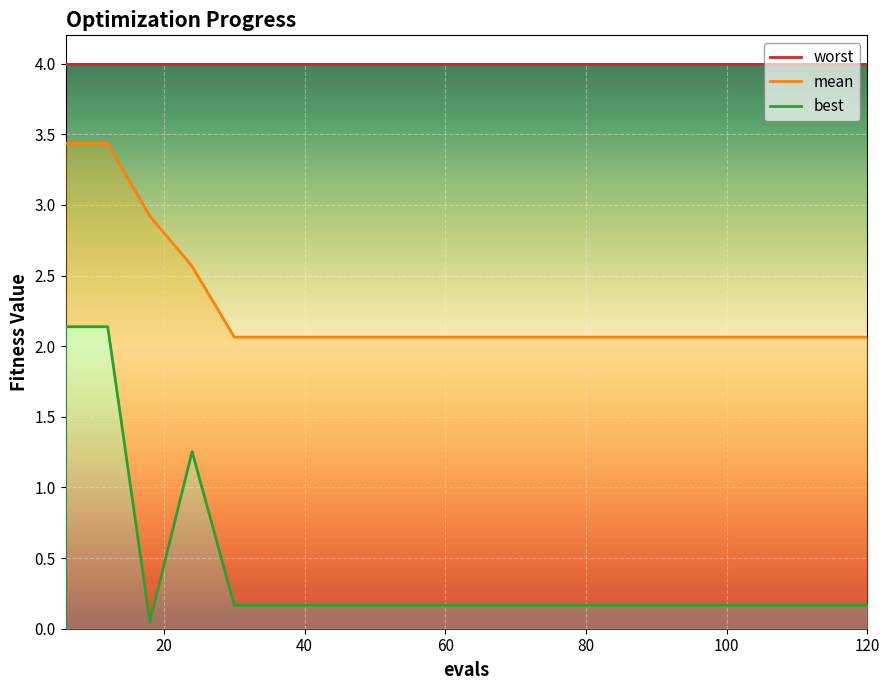

True or false: best and mean cross at least once.

False